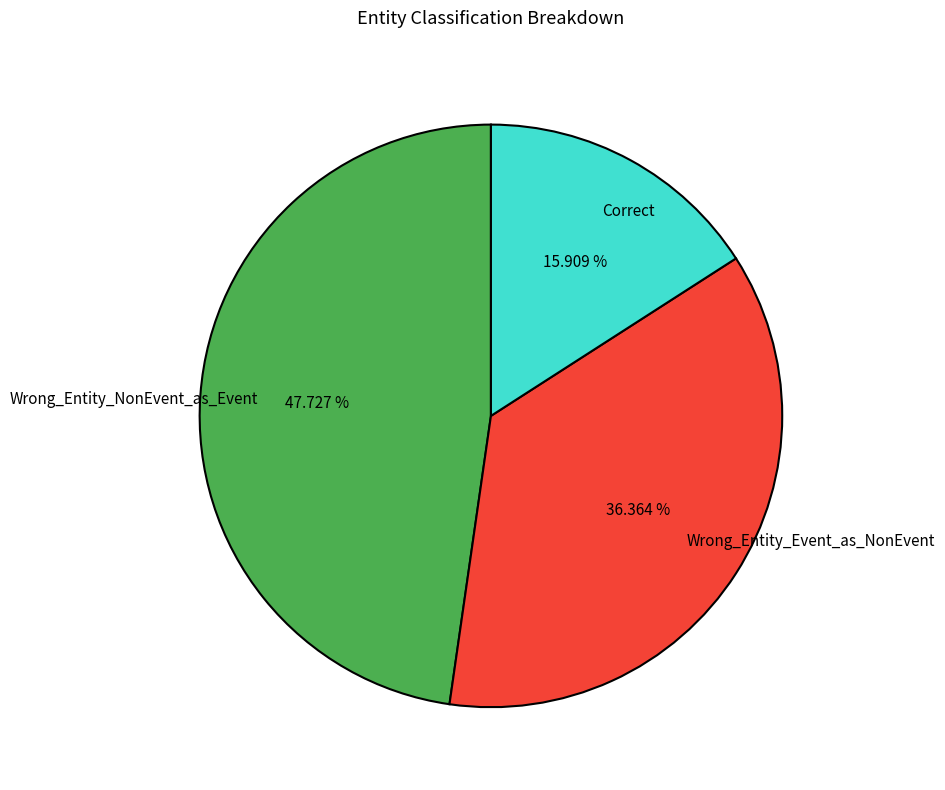

What is the smallest slice in the pie chart?

Correct